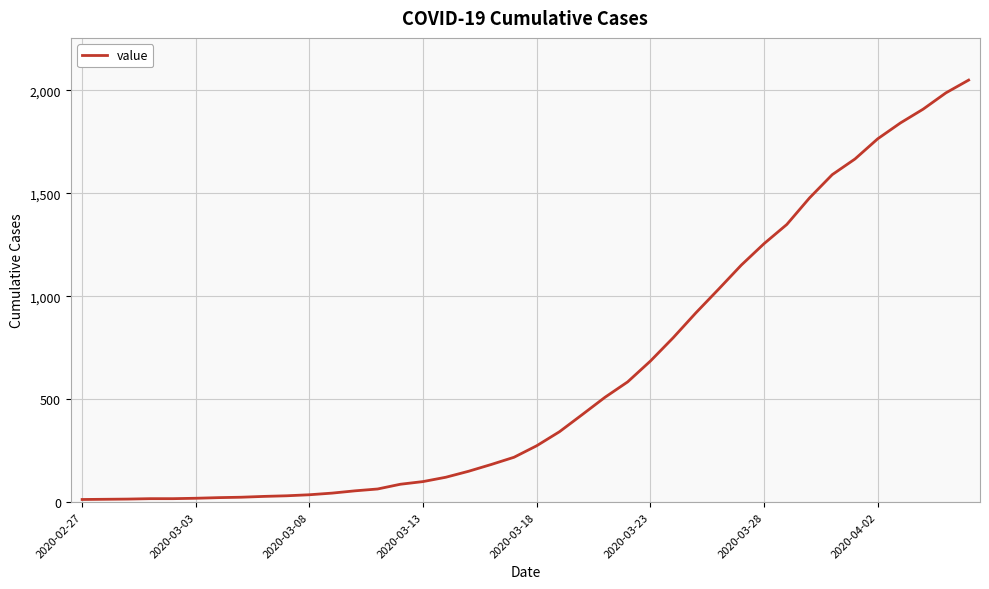

What is the maximum value shown in the chart?

2049